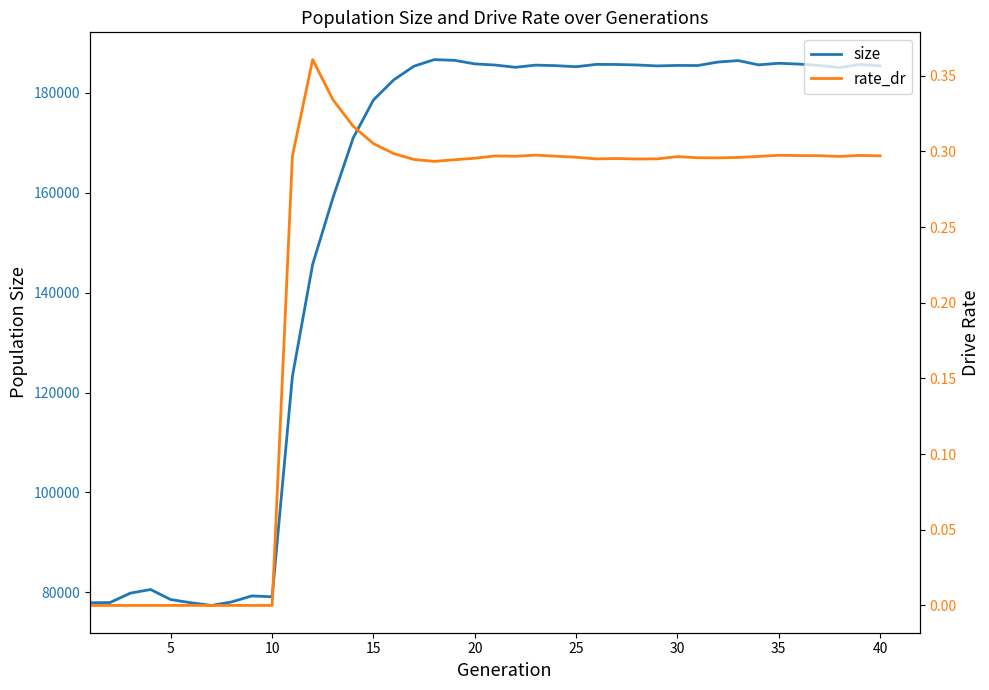

What is the average value of the size series?

155061